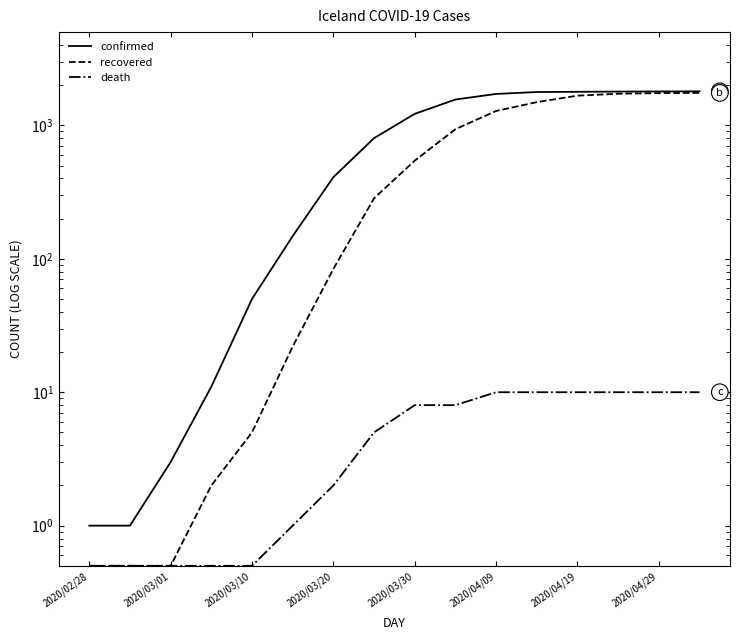

What is the total value across all series at 2020/04/19?

3465.0